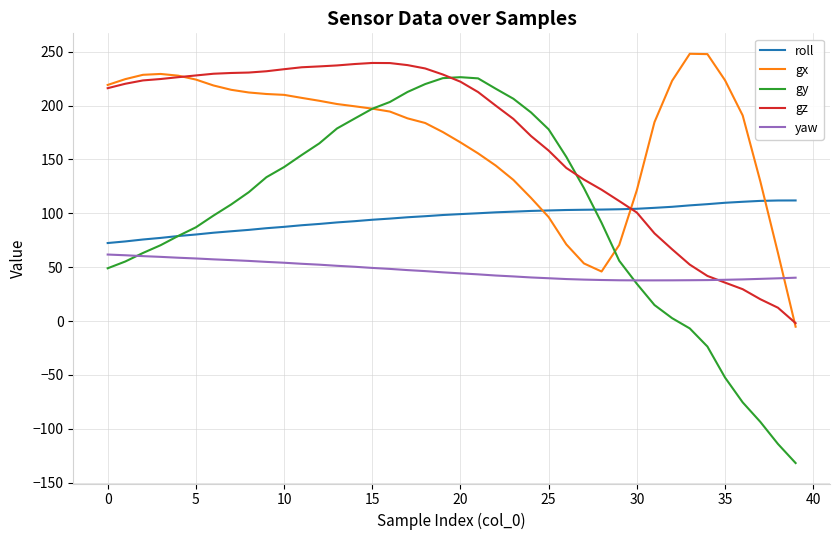

Which series has the widest spread of values?

gy